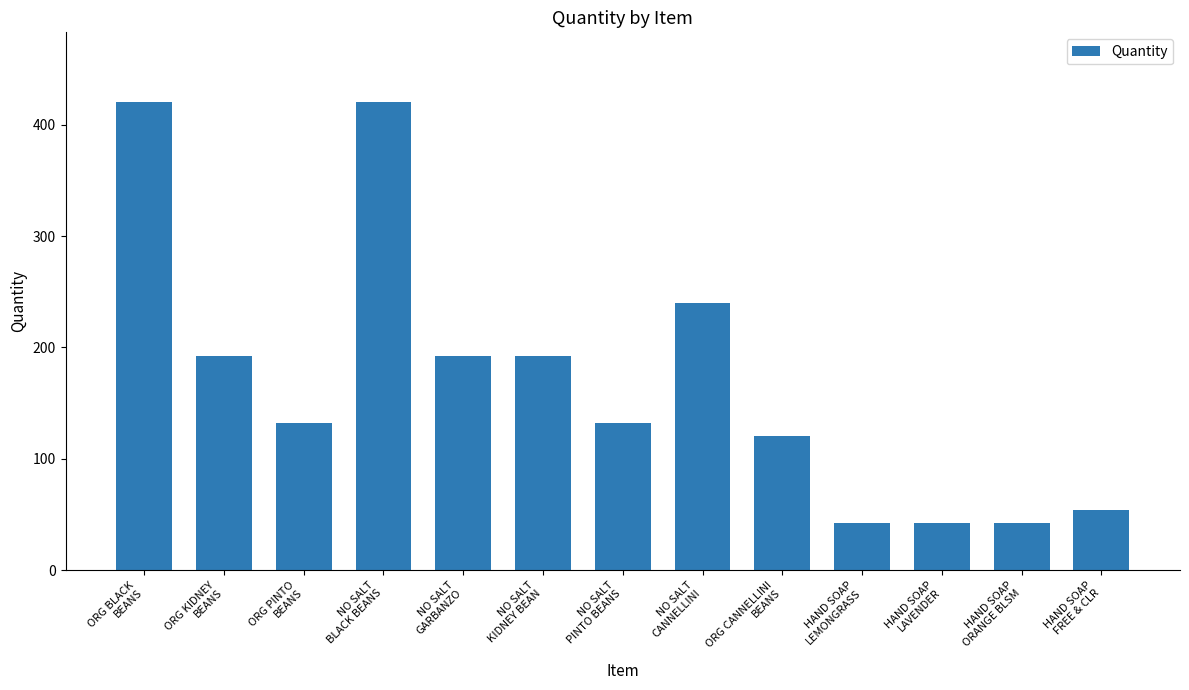

Reading left to right, extract all data points from this chart.

ORG BLACK
BEANS=420	ORG KIDNEY
BEANS=192	ORG PINTO
BEANS=132	NO SALT
BLACK BEANS=420	NO SALT
GARBANZO=192	NO SALT
KIDNEY BEAN=192	NO SALT
PINTO BEANS=132	NO SALT
CANNELLINI=240	ORG CANNELLINI
BEANS=120	HAND SOAP
LEMONGRASS=42	HAND SOAP
LAVENDER=42	HAND SOAP
ORANGE BLSM=42	HAND SOAP
FREE & CLR=54